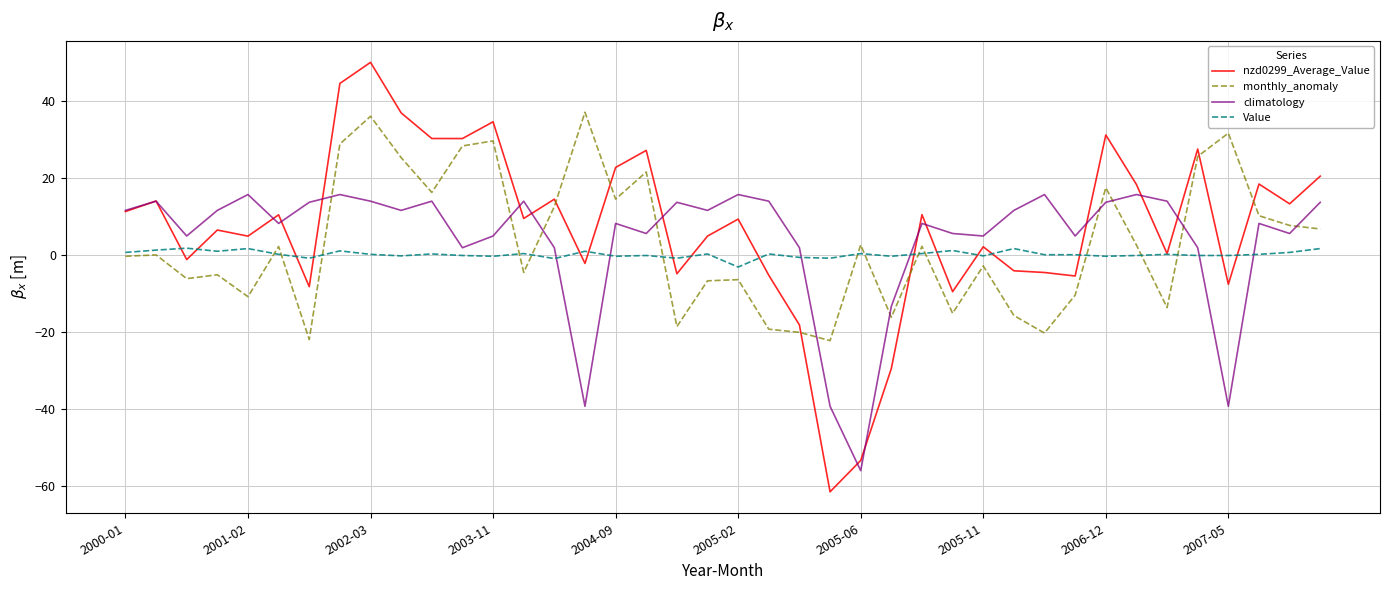

Which series ends up on top after the final intersection of climatology and monthly_anomaly?

climatology